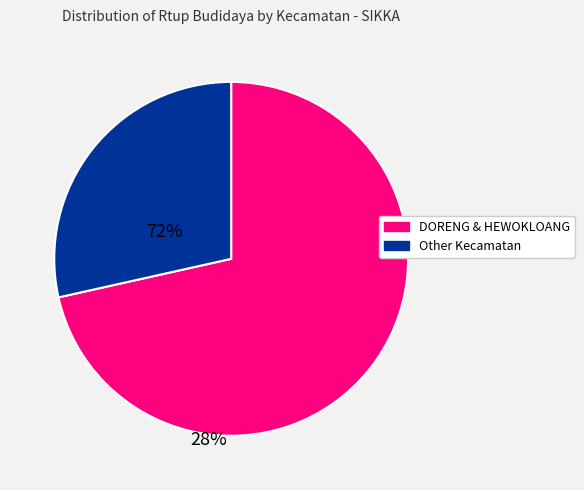

Does any single category account for the majority?

Yes